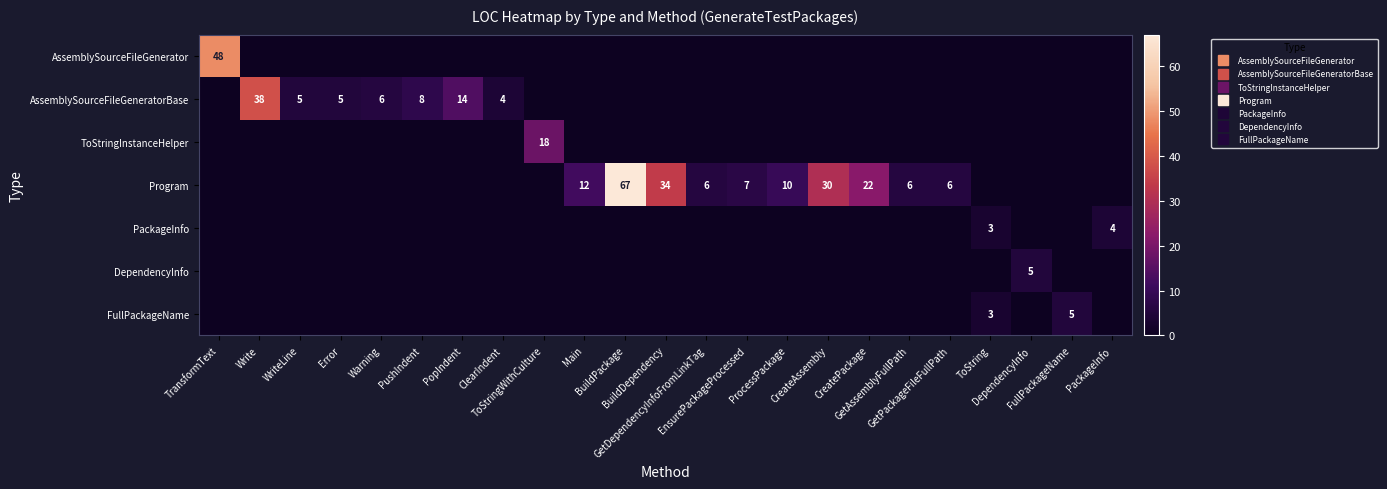

List the labels in order of DependencyInfo value, smallest first.

TransformText, Write, WriteLine, Error, Warning, PushIndent, PopIndent, ClearIndent, ToStringWithCulture, Main, BuildPackage, BuildDependency, GetDependencyInfoFromLinkTag, EnsurePackageProcessed, ProcessPackage, CreateAssembly, CreatePackage, GetAssemblyFullPath, GetPackageFileFullPath, ToString, FullPackageName, PackageInfo, DependencyInfo